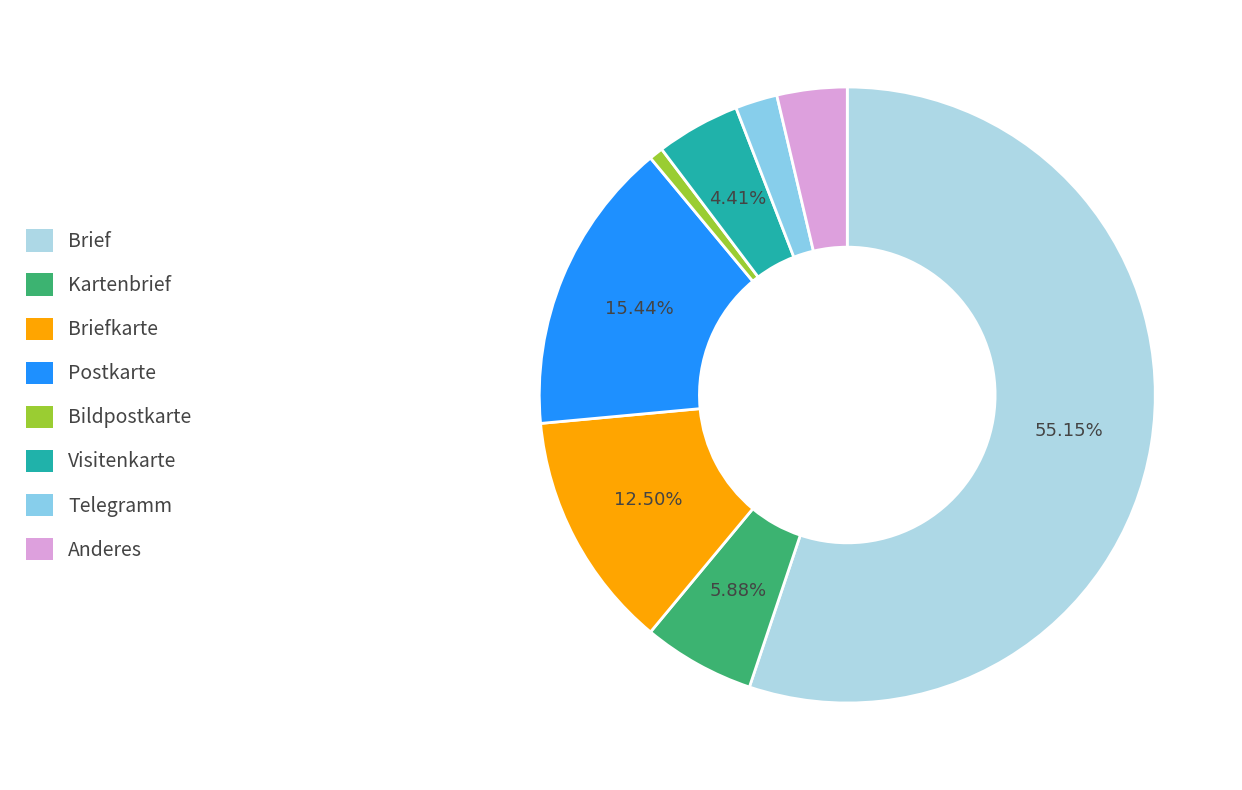

Between Brief and Briefkarte, which is larger?

Brief